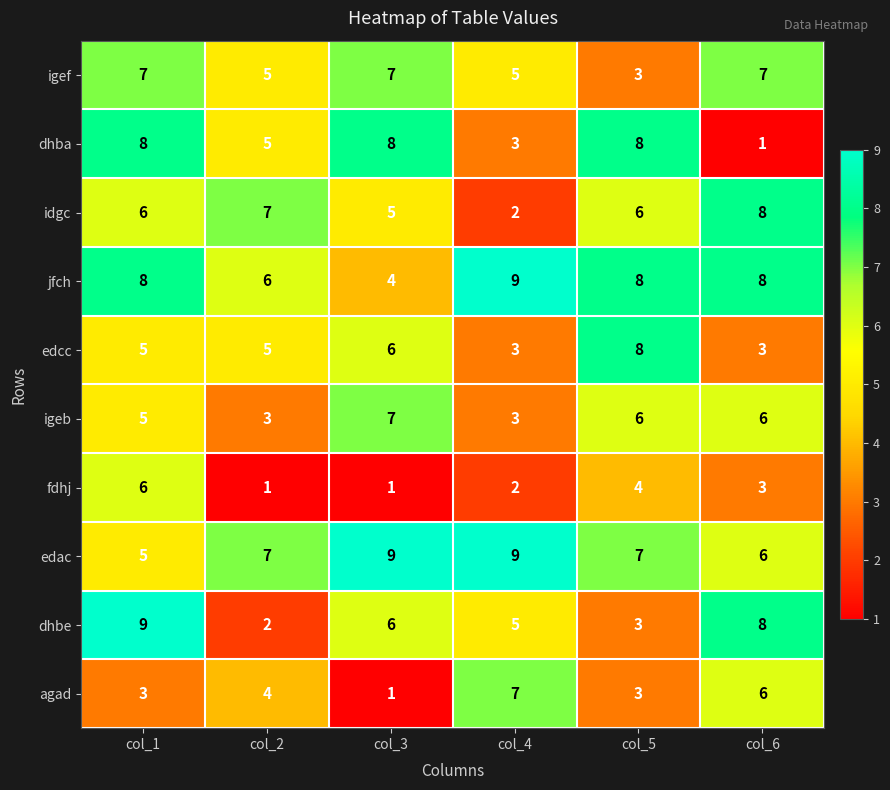

What is the minimum value shown in the chart?

1